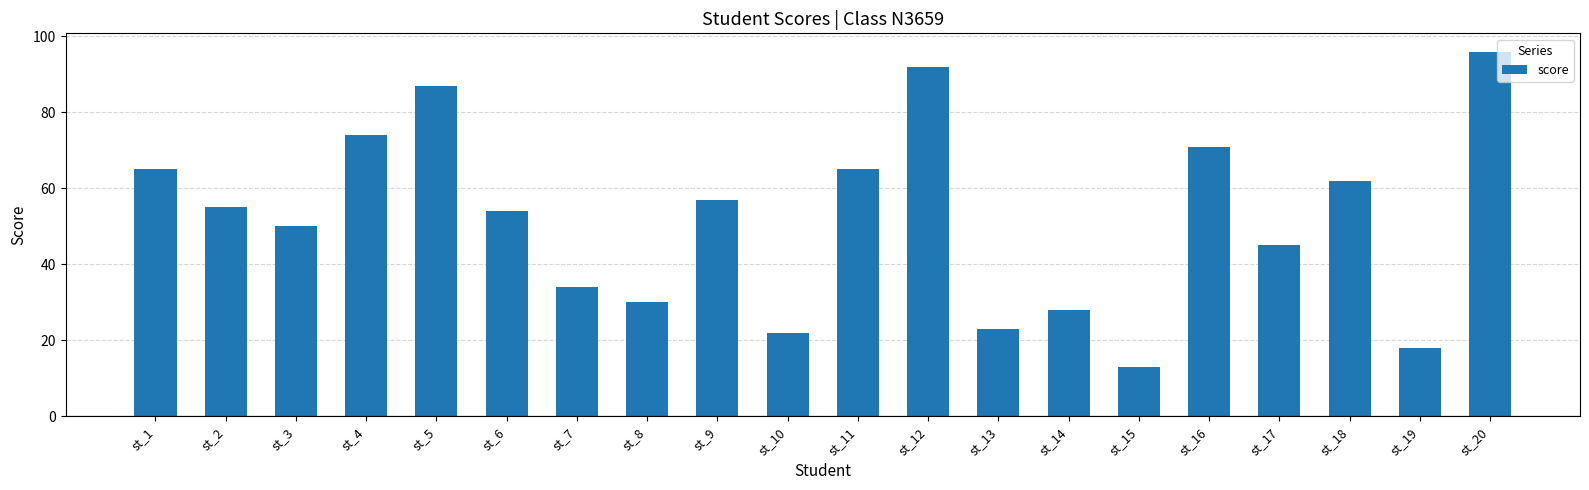

True or false: the data shows 13 at st_6.

False